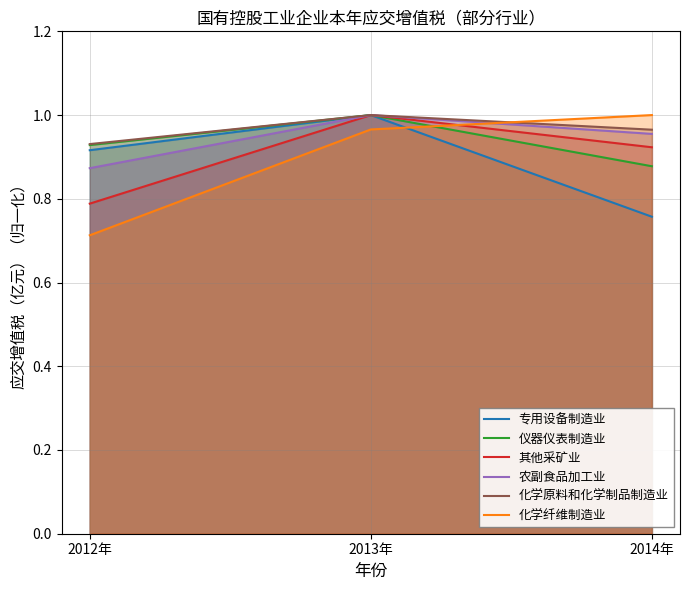

At how many categories does at least one series exceed 0?

3